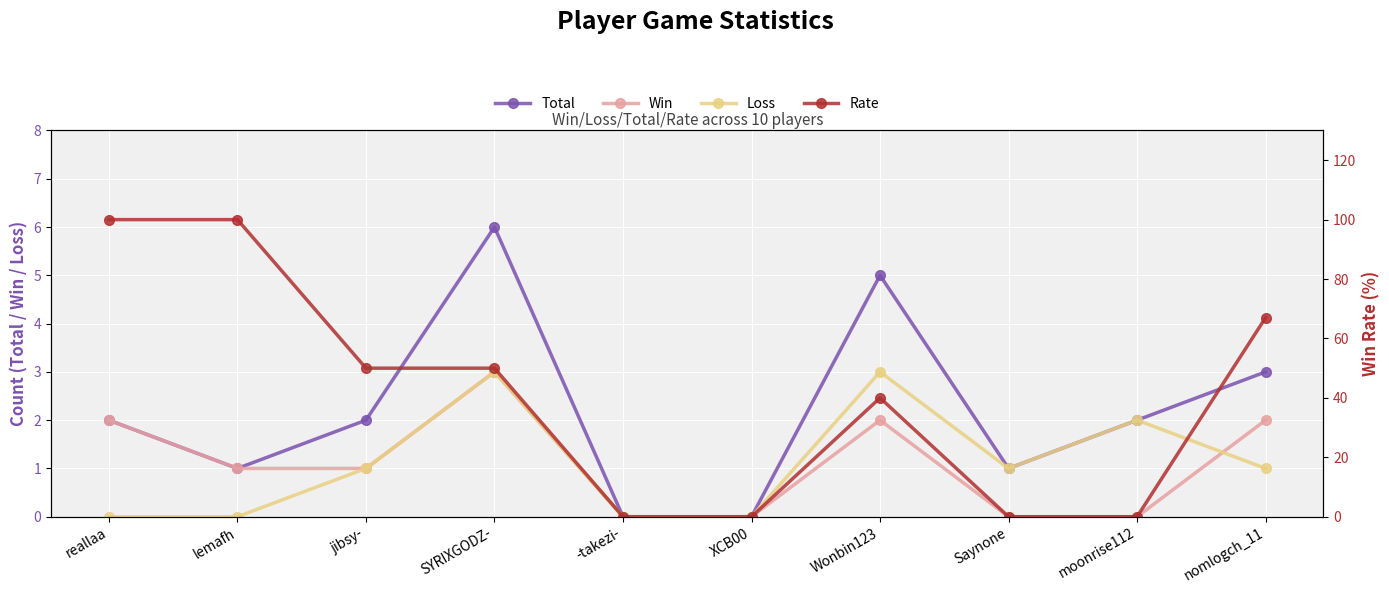

True or false: Win has more than 1 points higher than both neighbors.

True